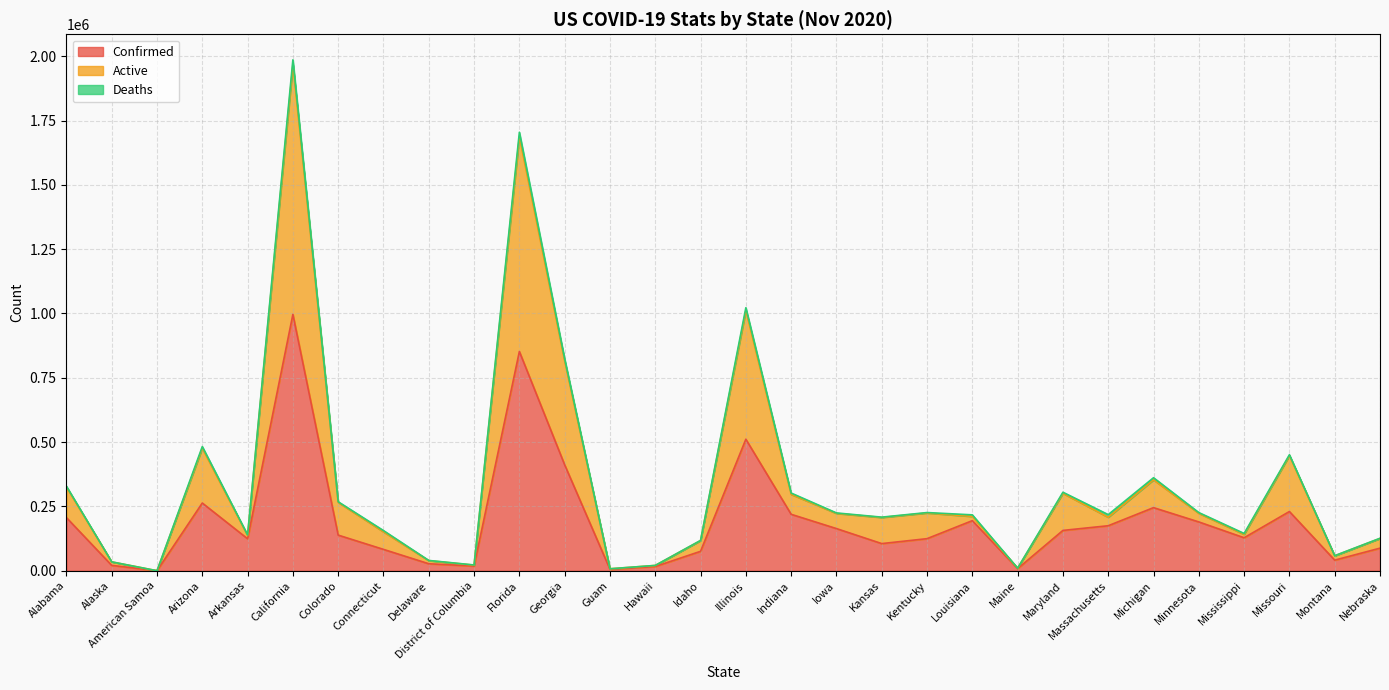

True or false: Confirmed and Active intersect in this chart.

False